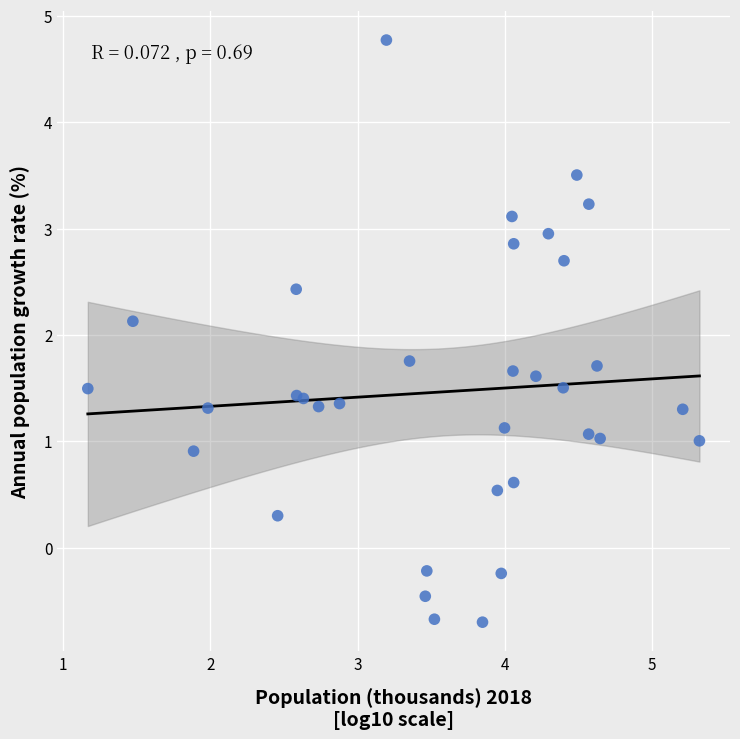

What is the range of X values (max minus min)?

4.2